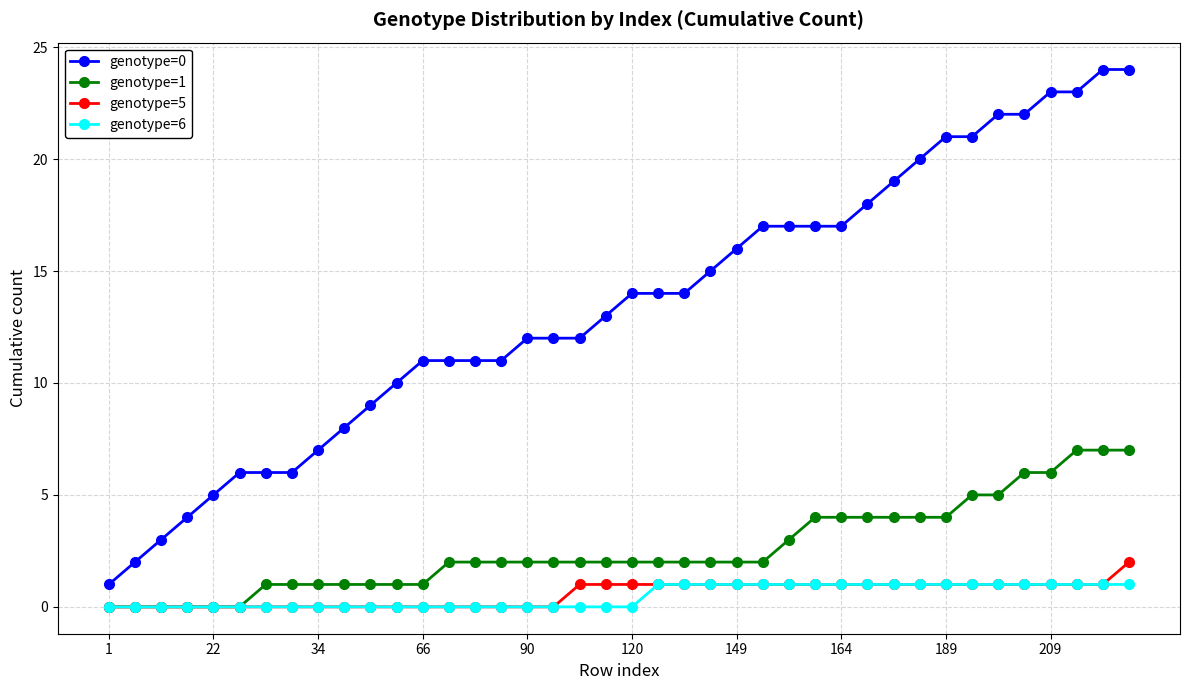

True or false: genotype=1 and genotype=0 intersect in this chart.

False